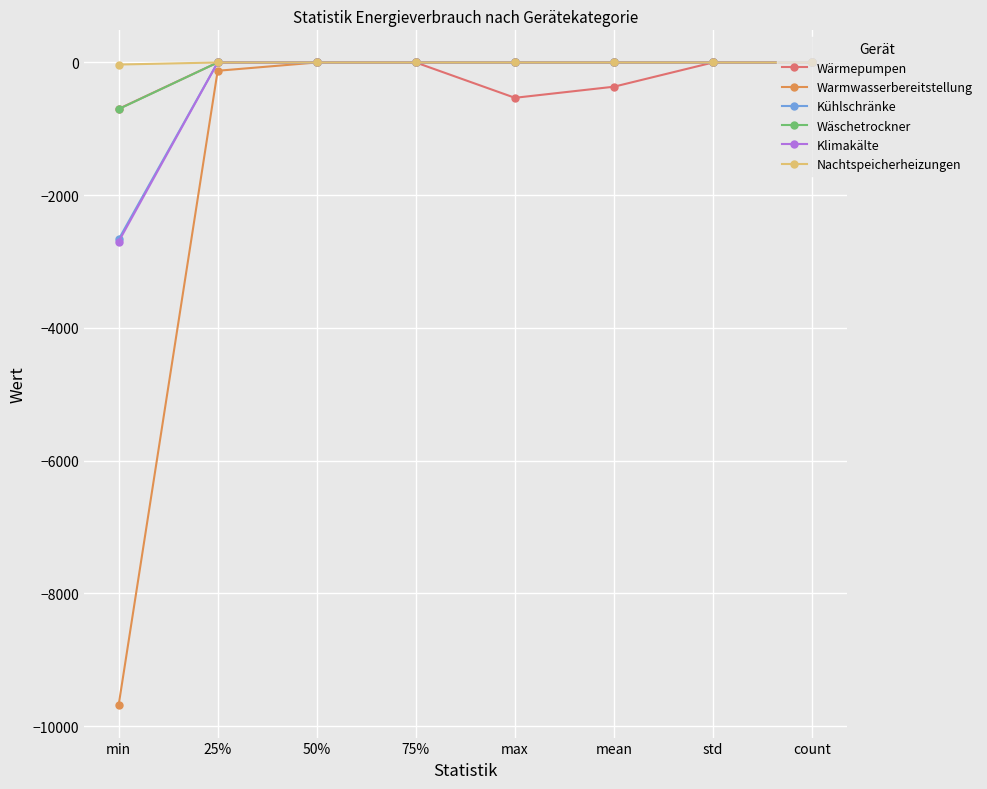

Which category has the lowest value across all series?

min